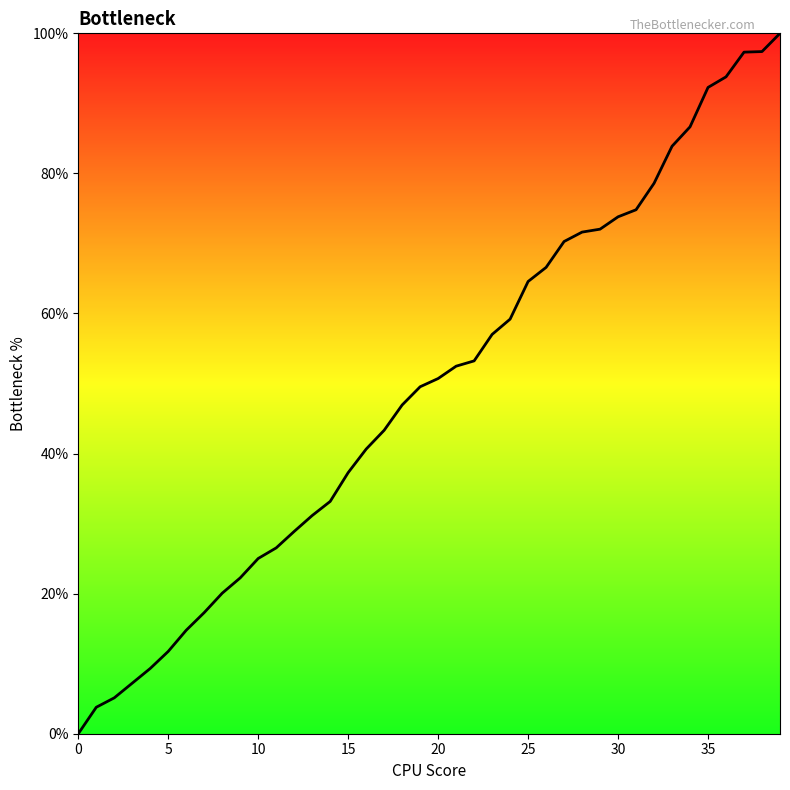

What is the difference between the second highest and minimum values?

97.4